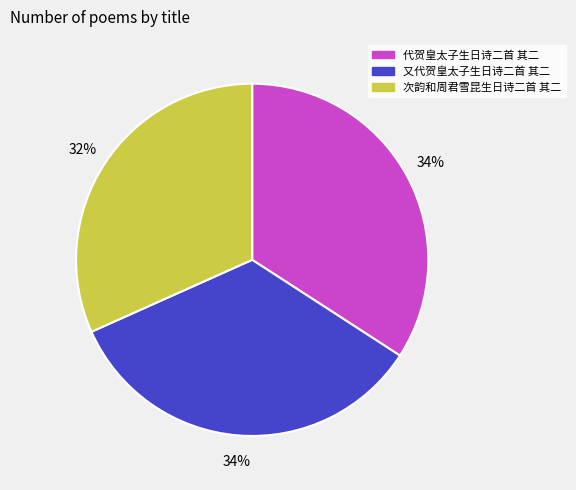

To the nearest percent, what is the average slice percentage?

33%